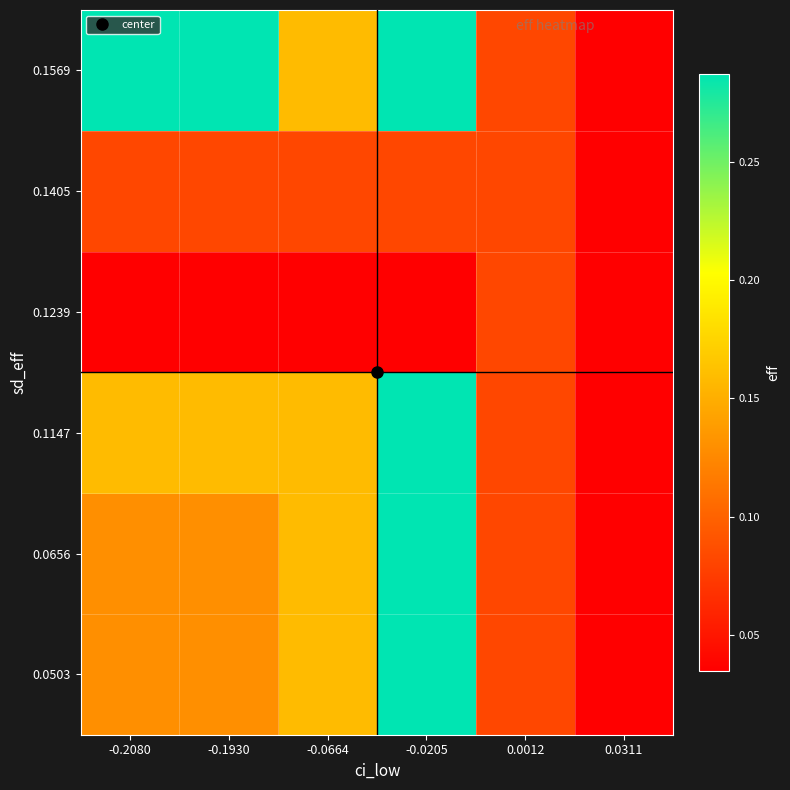

Reading left to right, transcribe all the data shown in this chart.

0.0503: -0.2080=0.1	-0.1930=0.1	-0.0664=0.2	-0.0205=0.3	0.0012=0.1	0.0311=0.0
0.0656: -0.2080=0.1	-0.1930=0.1	-0.0664=0.2	-0.0205=0.3	0.0012=0.1	0.0311=0.0
0.1147: -0.2080=0.2	-0.1930=0.2	-0.0664=0.2	-0.0205=0.3	0.0012=0.1	0.0311=0.0
0.1239: -0.2080=0.0	-0.1930=0.0	-0.0664=0.0	-0.0205=0.0	0.0012=0.1	0.0311=0.0
0.1405: -0.2080=0.1	-0.1930=0.1	-0.0664=0.1	-0.0205=0.1	0.0012=0.1	0.0311=0.0
0.1569: -0.2080=0.3	-0.1930=0.3	-0.0664=0.2	-0.0205=0.3	0.0012=0.1	0.0311=0.0